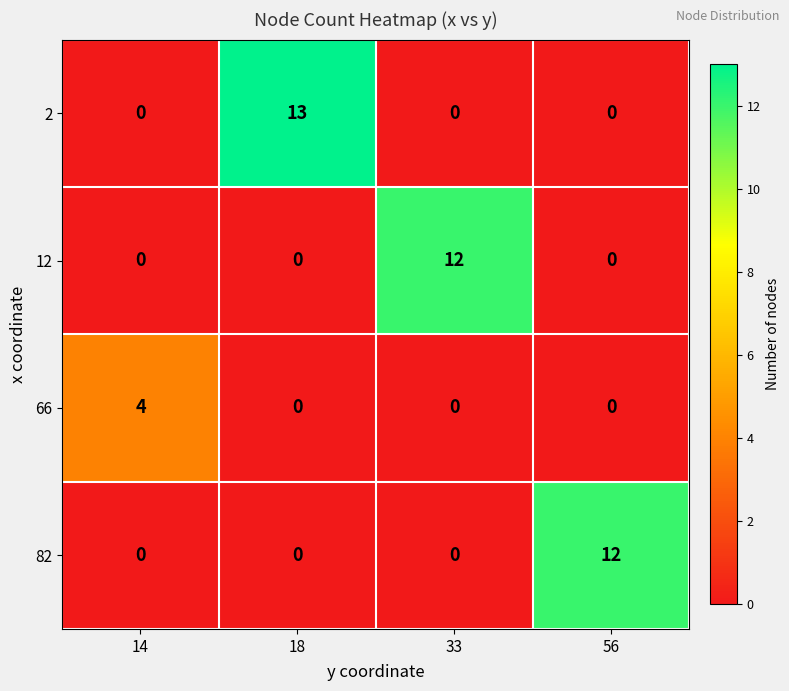

The 82 series shows 0 at 33. True or false?

True